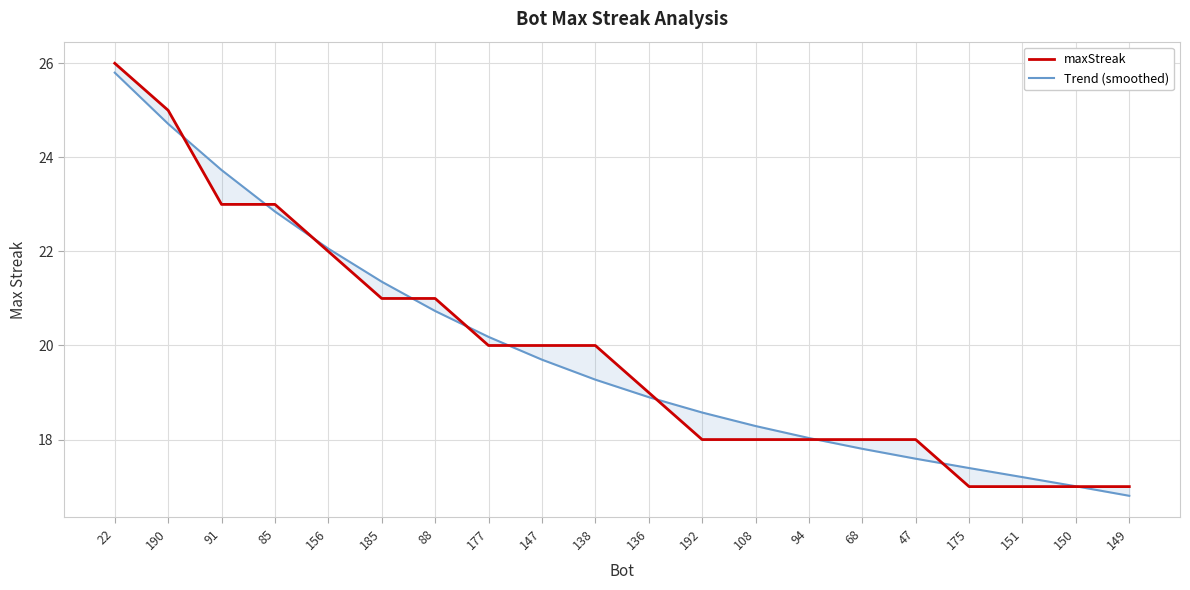

How many data points in maxStreak are above 20?

7